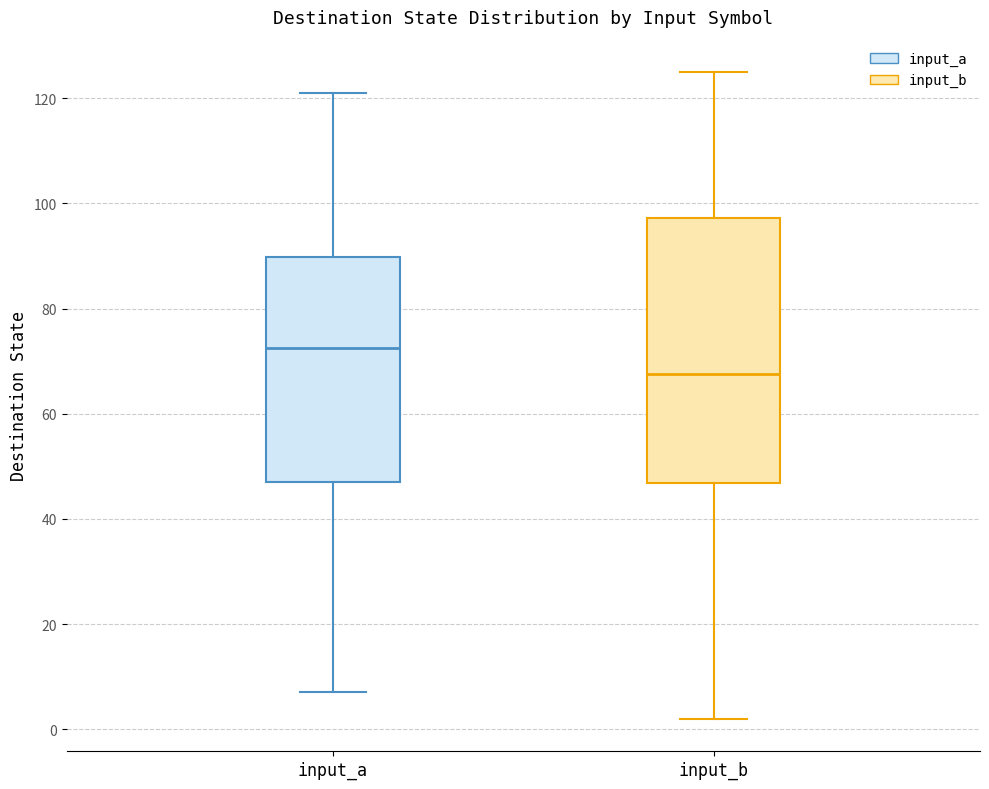

Reading left to right, read every box against the y-axis: the position of its median line, the range the box covers, and the ends of its whiskers. The values are not printed on the chart, so give them approximately, as read against the axis.

input_a: median 72, box 48 to 90, whiskers 8 to 122
input_b: median 68, box 46 to 98, whiskers 2 to 126